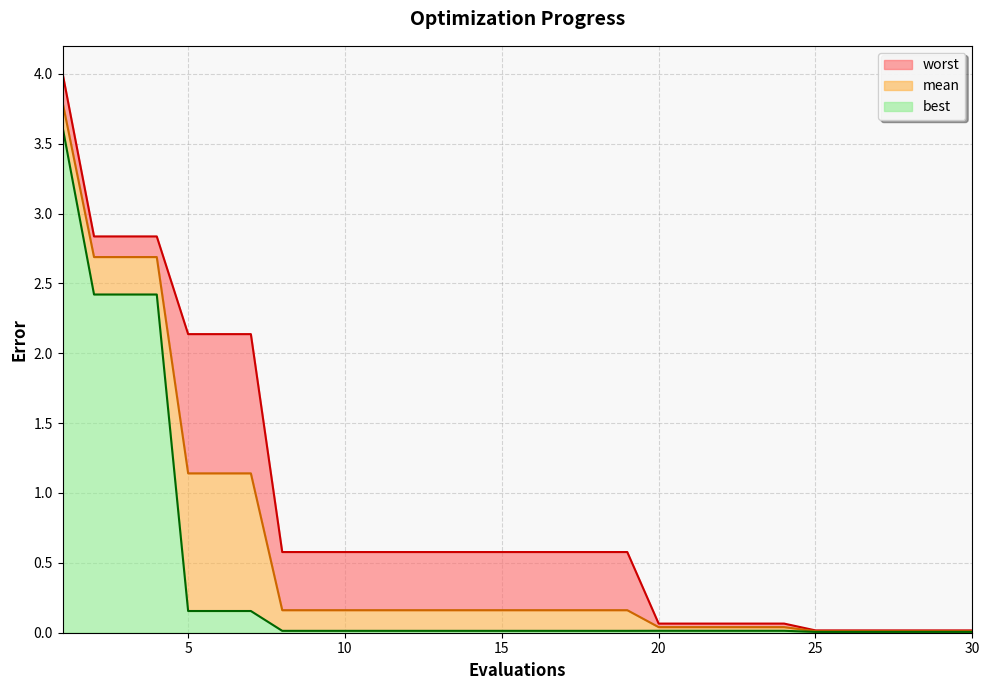

What is the difference between the mean values at 17 and 23?

0.1